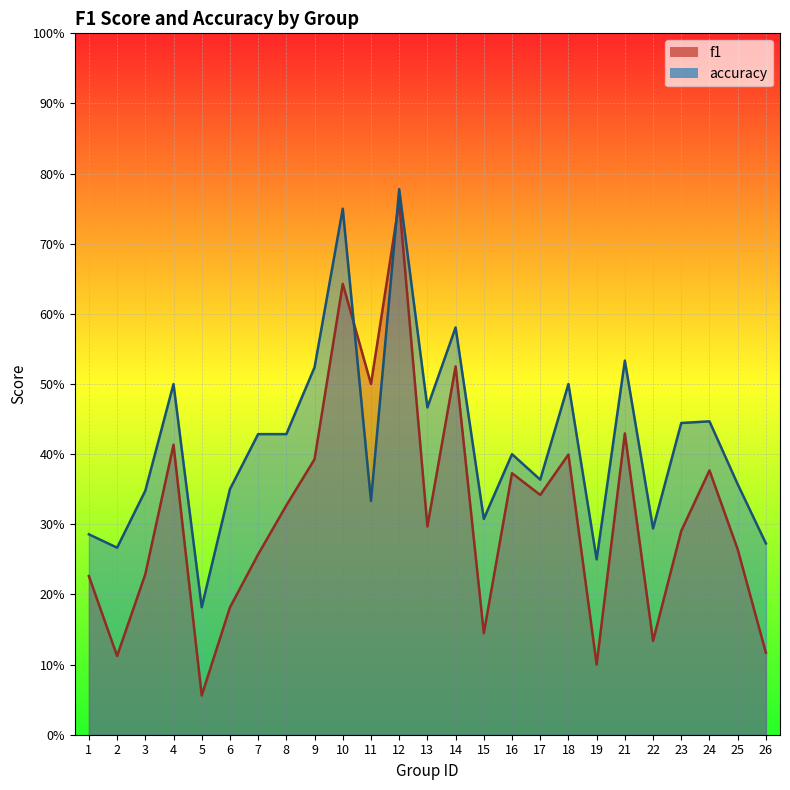

What is the lowest value of the f1 series?

0.1